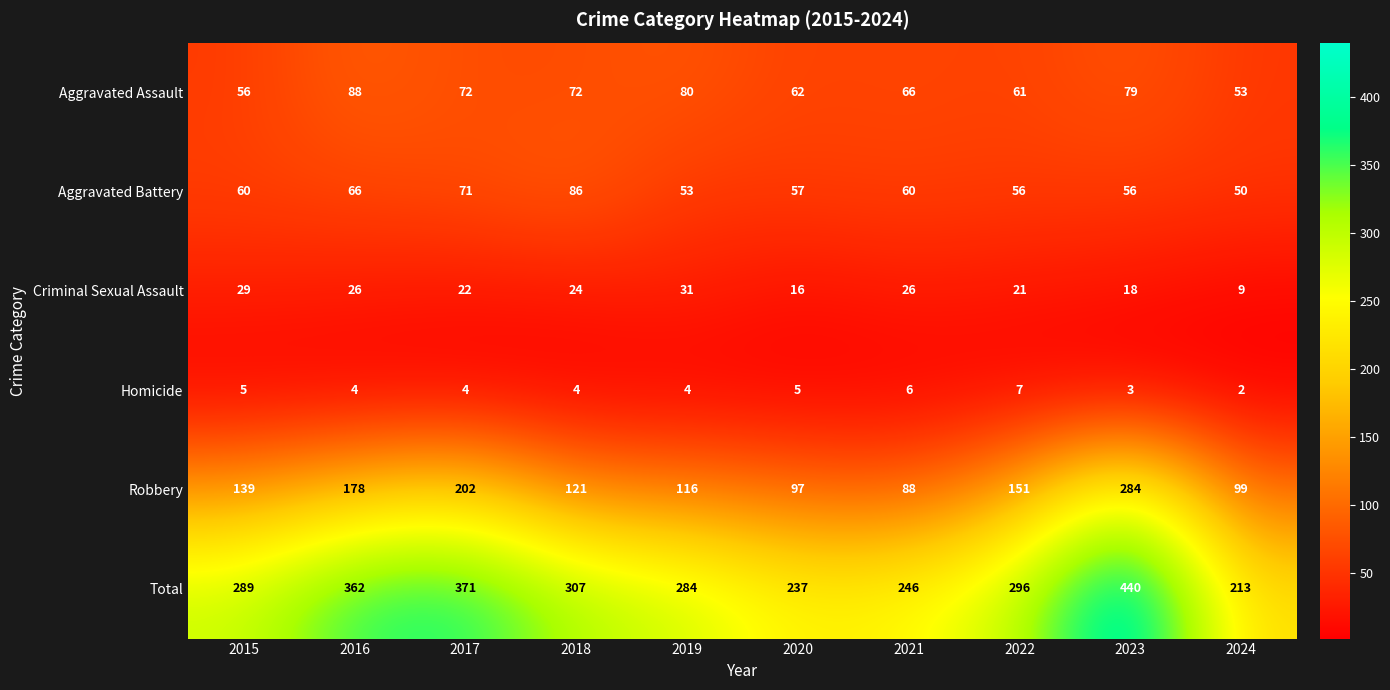

What is the maximum value shown in the chart?

440